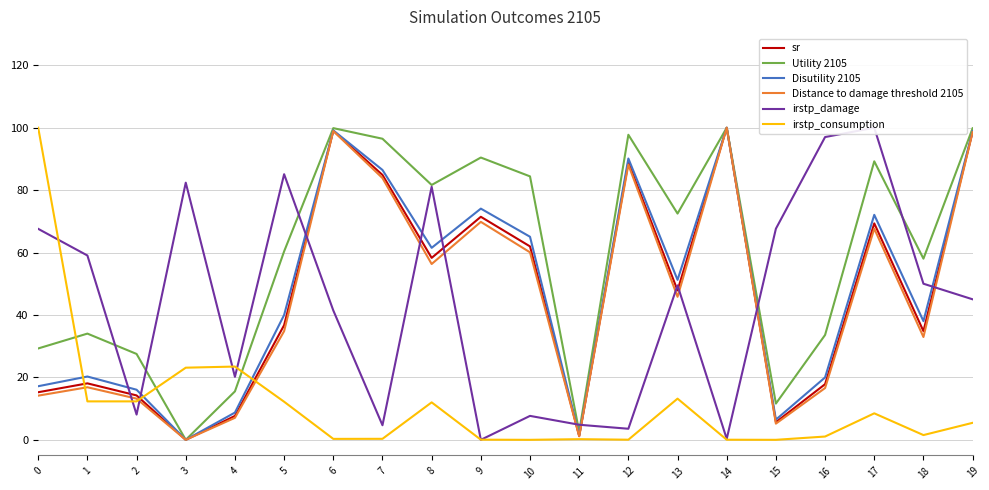

Reading left to right, extract all data points from this chart.

sr: 15.2	18.1	14.2	0.0	7.7	36.7	99.0	84.9	58.3	71.5	62.0	1.2	88.9	47.9	100.0	5.6	17.8	69.4	34.8	98.7
Utility 2105: 29.3	34.0	27.5	0.0	15.5	60.4	99.9	96.5	81.7	90.5	84.4	2.6	97.7	72.5	100.0	11.6	33.6	89.2	58.0	99.8
Disutility 2105: 17.2	20.3	16.1	0.0	8.7	40.0	99.1	86.5	61.5	74.1	65.1	1.4	90.1	51.3	100.0	6.5	20.0	72.1	38.0	98.9
Distance to damage threshold 2105: 14.2	16.8	13.2	0.0	7.1	34.8	99.0	83.9	56.3	69.8	60.1	1.1	88.2	45.8	100.0	5.2	16.6	67.7	32.9	98.6
irstp_damage: 67.6	59.1	8.1	82.4	20.2	85.1	41.5	4.7	81.1	0.0	7.7	4.8	3.5	49.5	0.3	67.7	97.0	100.0	50.0	45.0
irstp_consumption: 100.0	12.3	12.3	23.1	23.5	12.2	0.3	0.3	12.0	0.0	0.0	0.2	0.0	13.2	0.0	0.0	1.1	8.5	1.5	5.4